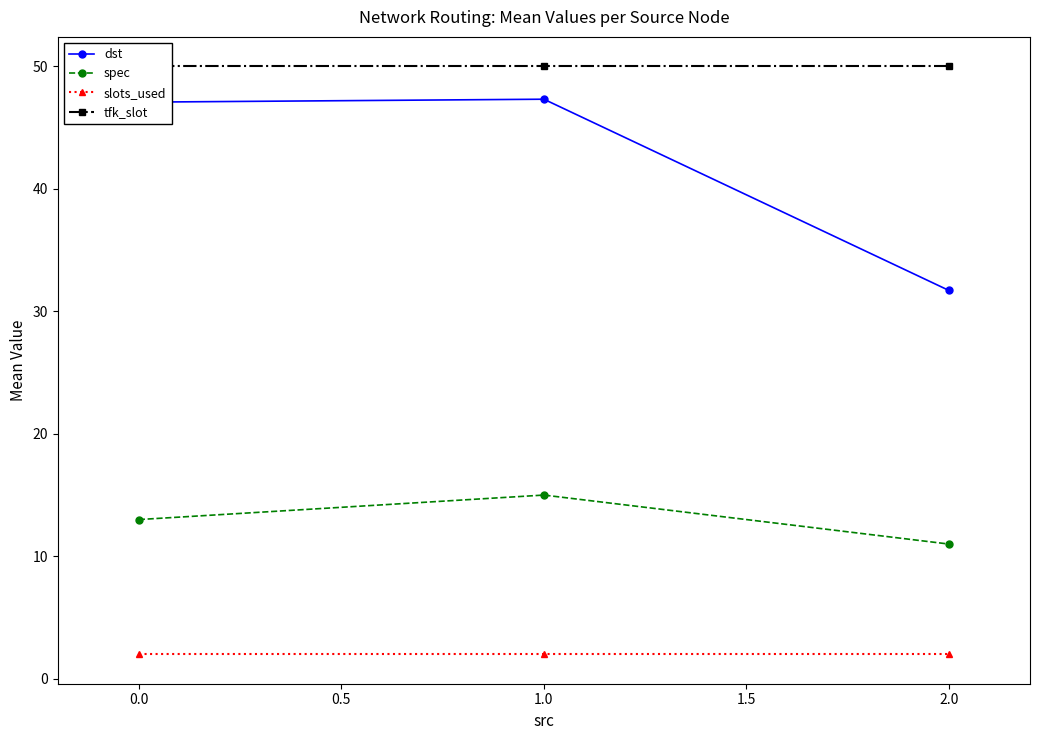

Is the value of spec at 0.0 greater than the value of slots_used at 0.0?

Yes